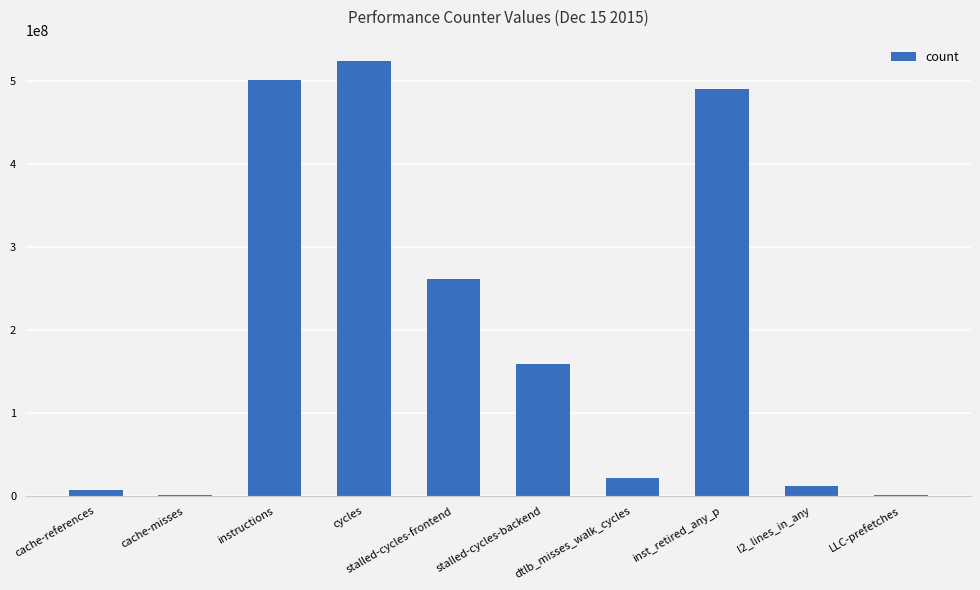

Approximately how many times larger is the value at cache-misses compared to l2_lines_in_any?

0.1